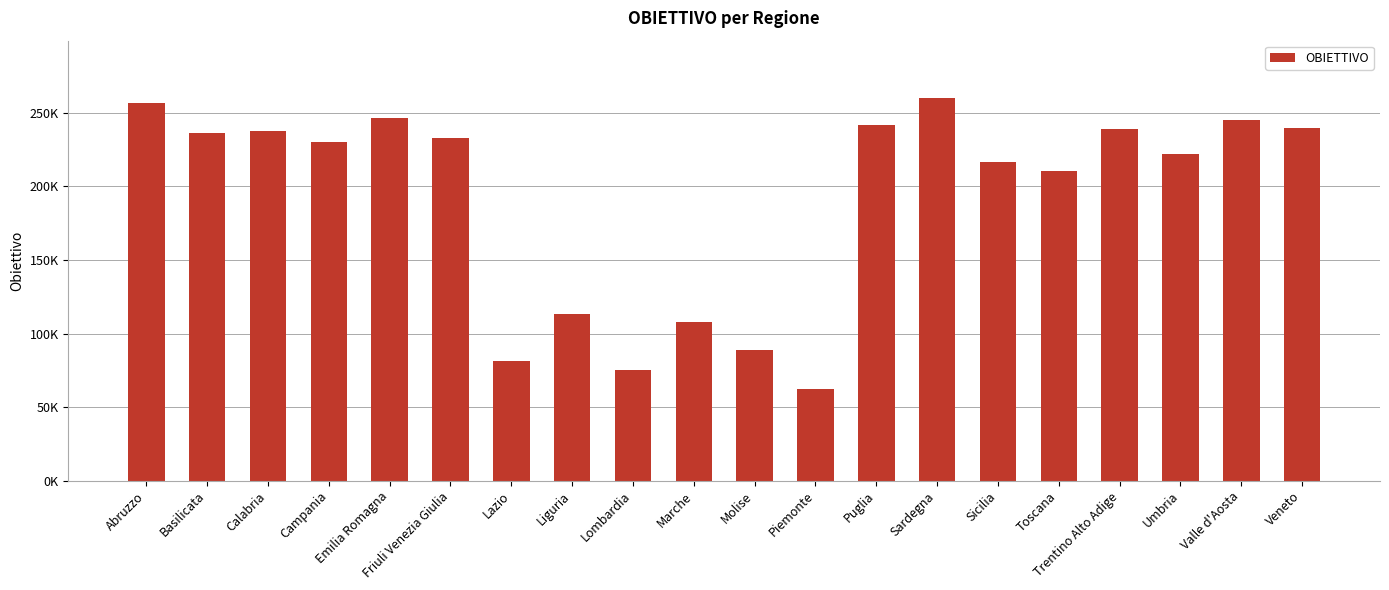

The chart shows a value of 88877.7 at Molise. True or false?

True